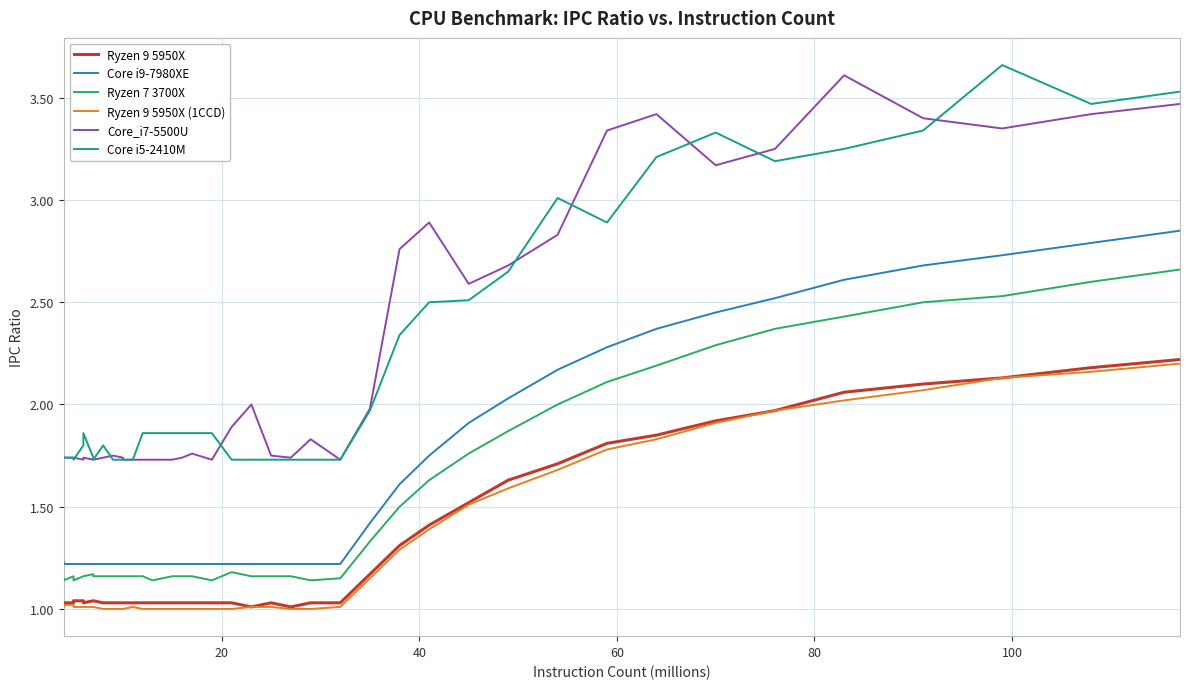

True or false: Ryzen 7 3700X and Core i9-7980XE cross at least once.

False